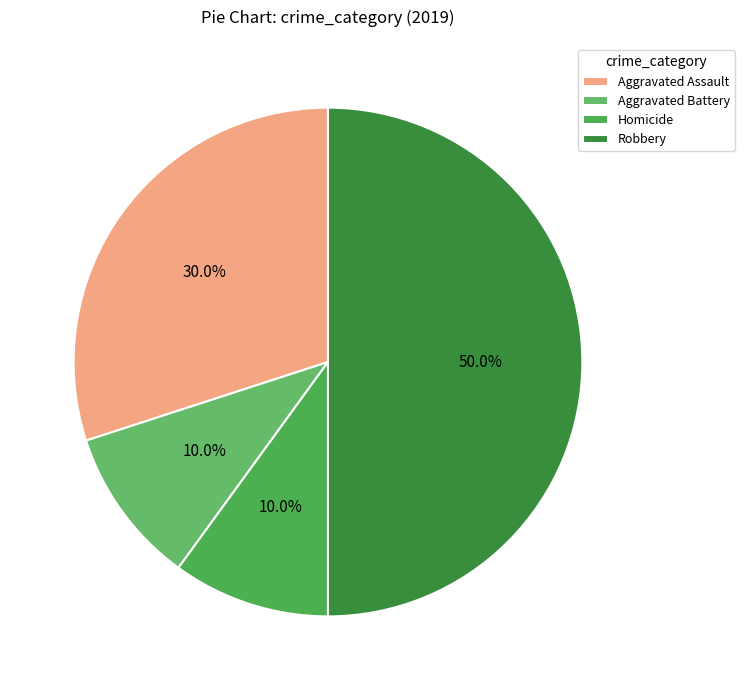

Which slice is the largest?

Robbery